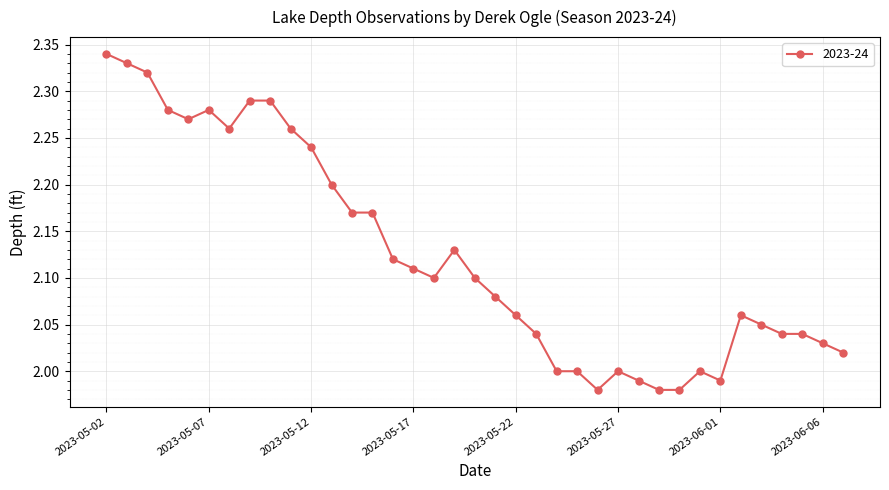

What is the sum of all values?

78.6